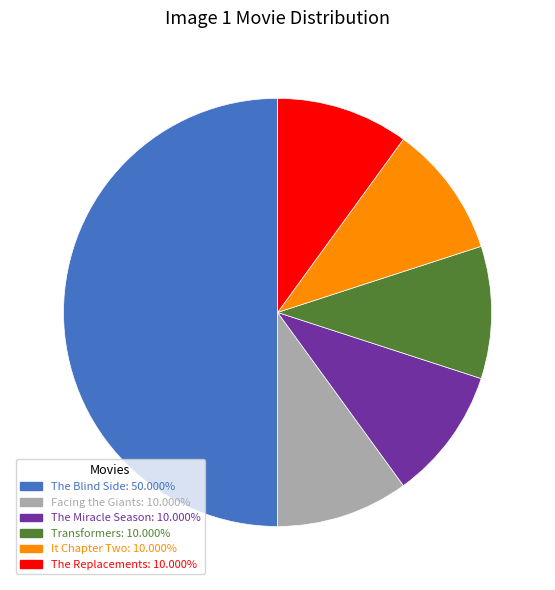

What is the largest slice in the pie chart?

The Blind Side